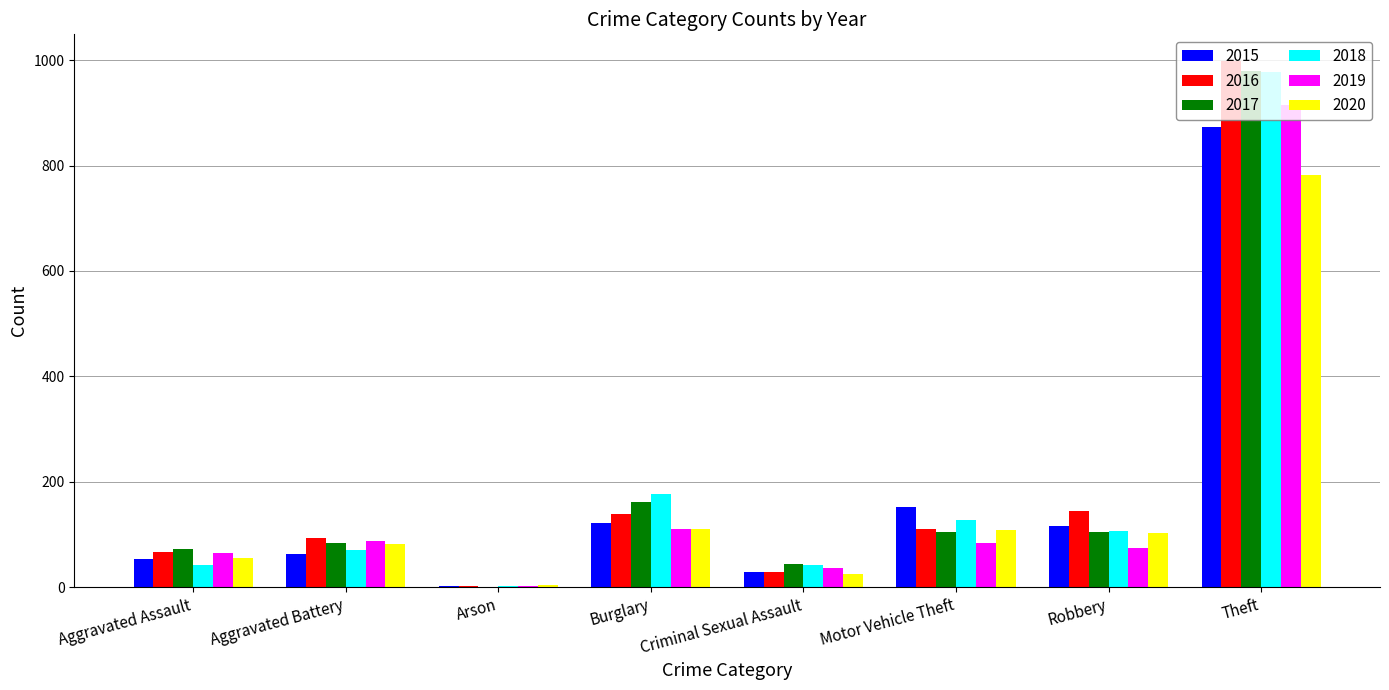

What is the total value across all series at Burglary?

818